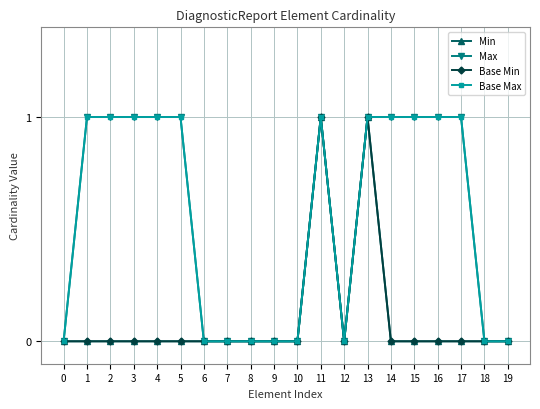

Does the chart have visible grid lines?

Yes